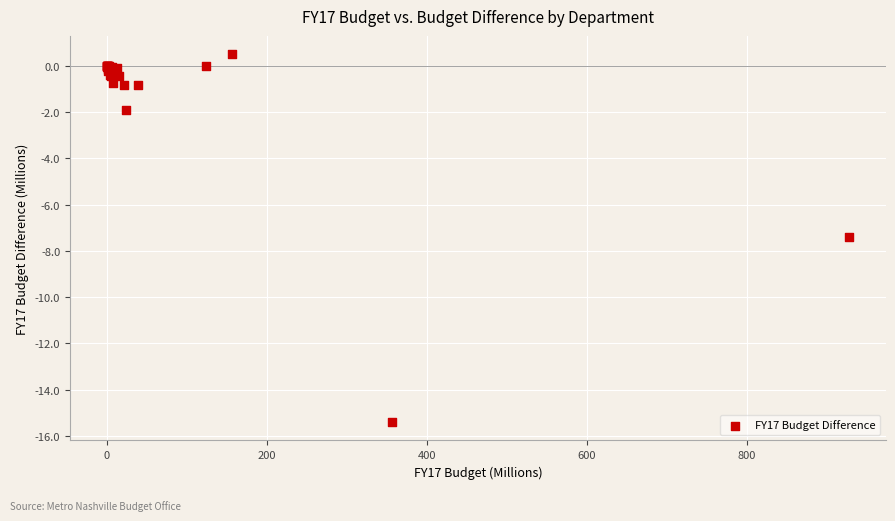

What Y value in the scatter plot is closest to -7?

-7.4